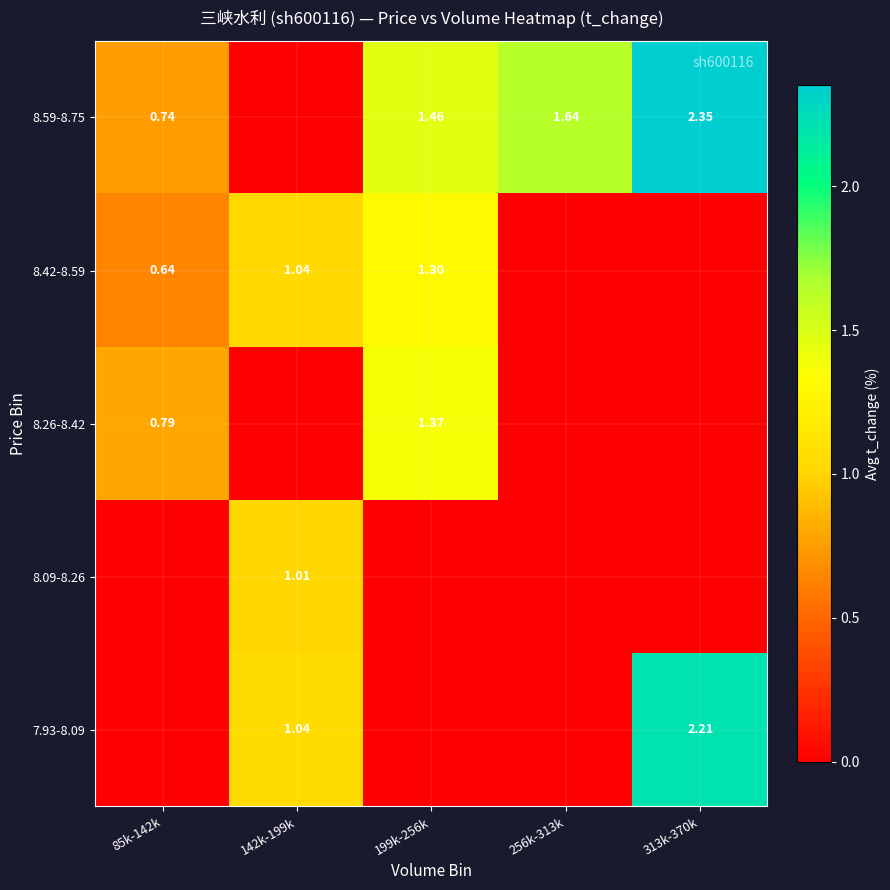

Is the value of 8.42-8.59 at 85k-142k greater than the value of 7.93-8.09 at 313k-370k?

No